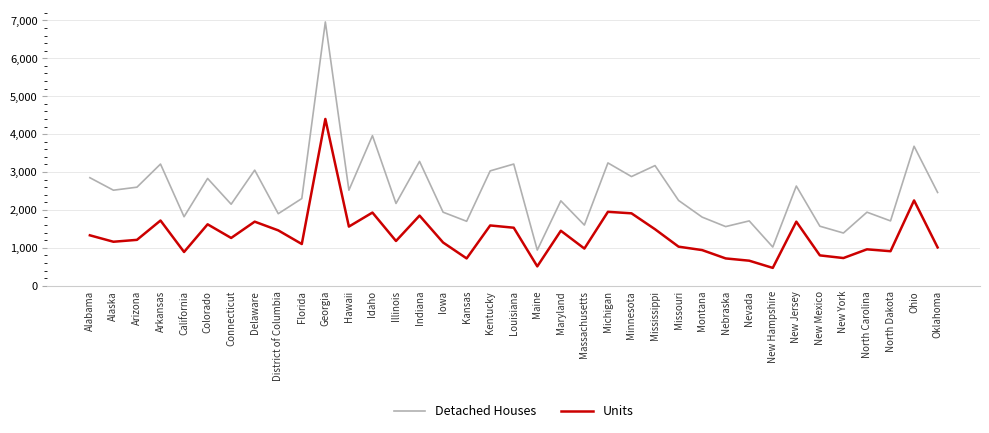

What is the minimum value for Units?

470